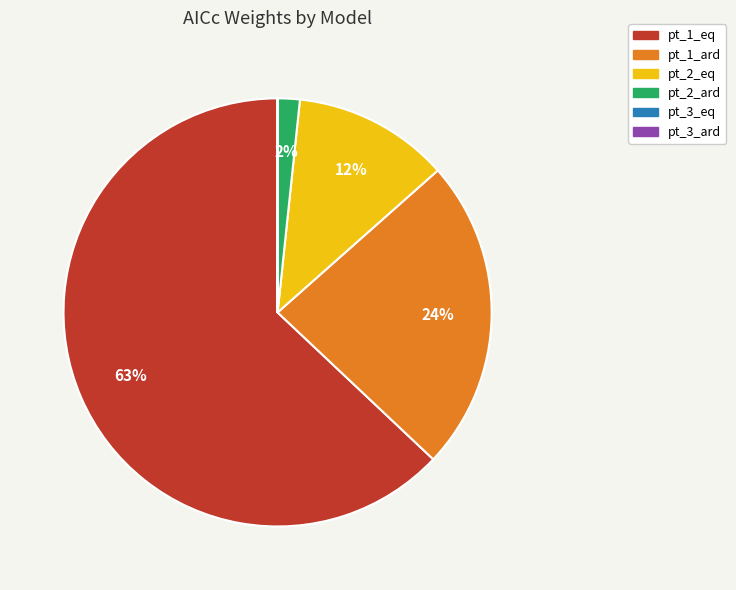

To the nearest percent, what is the average slice percentage?

17%